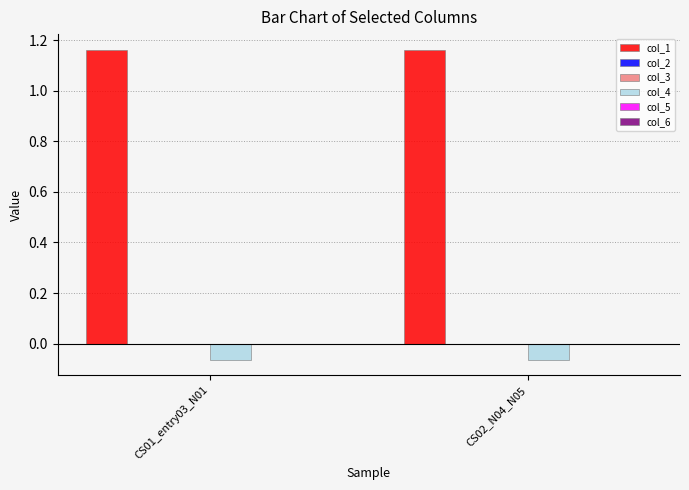

Which series has the largest total across all categories?

col_1